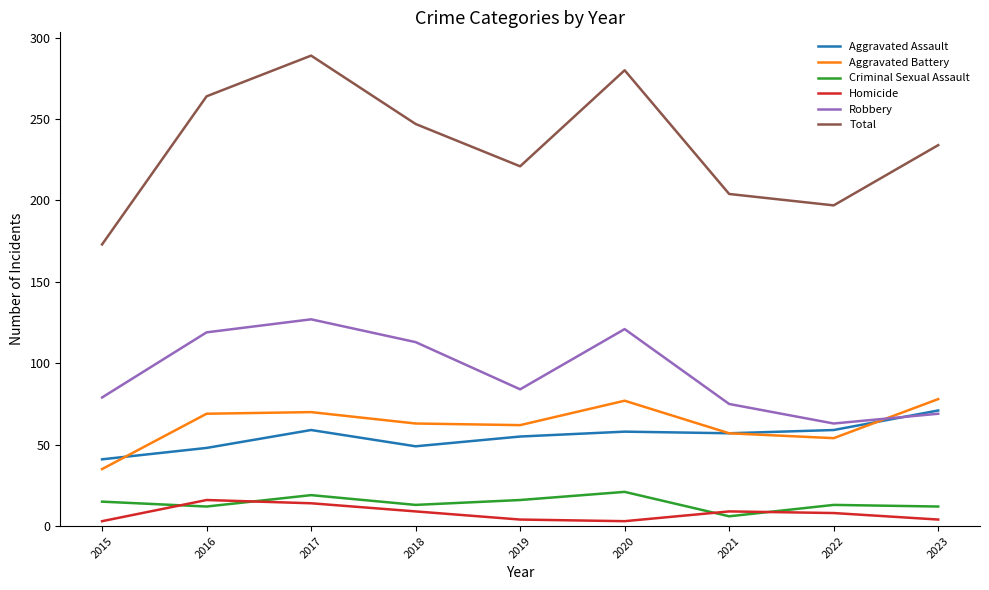

True or false: Aggravated Assault has a value of 20 at 2019.

False